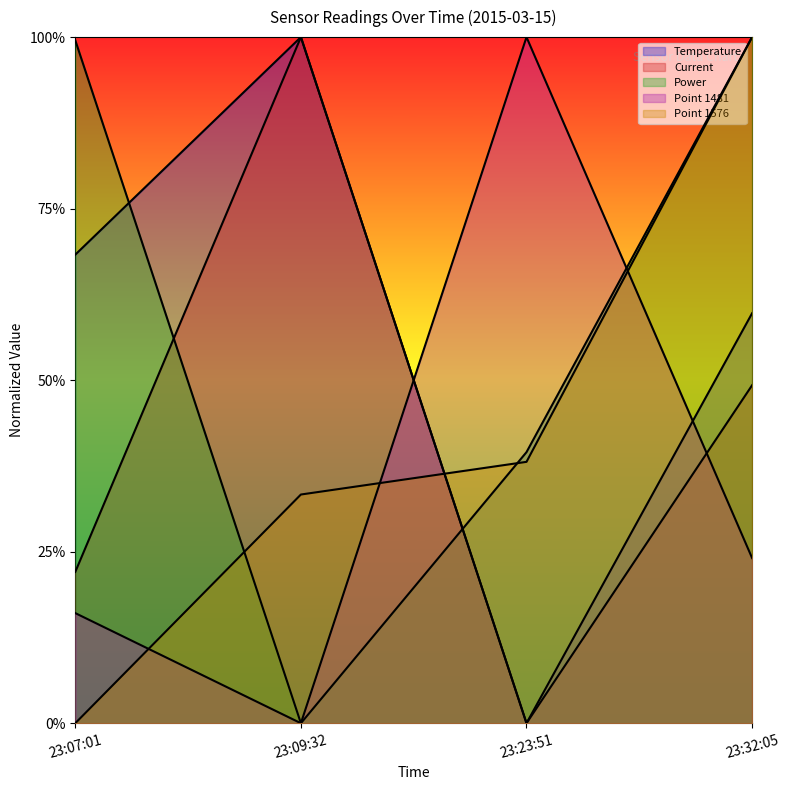

What is the difference between the maximum and minimum values in the Point 1481 series?

1.0